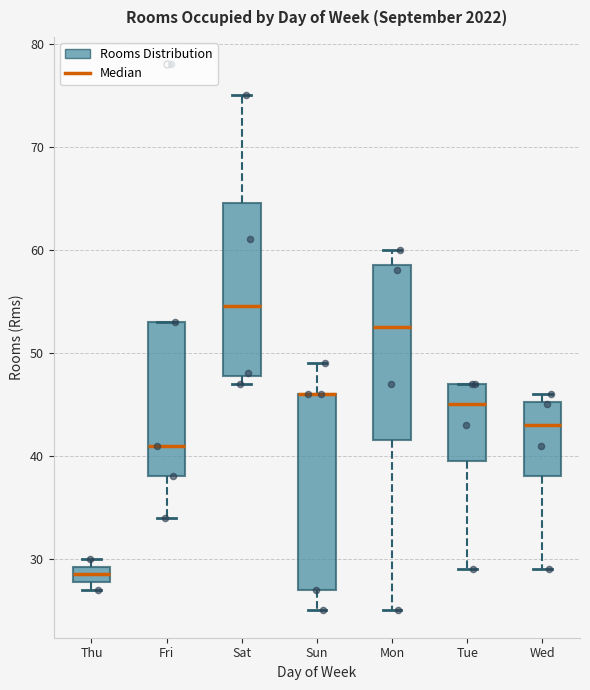

Reading left to right, read every box against the y-axis: the position of its median line, the range the box covers, and the ends of its whiskers. The values are not printed on the chart, so give them approximately, as read against the axis.

Thu: median 29 (inside the box), box 28 to 29, whiskers 27 to 30
Fri: median 41, box 38 to 53, whiskers 34 to 53
Sat: median 55, box 48 to 65, whiskers 47 to 75
Sun: median 46 (drawn on the box's upper edge), box 27 to 46, whiskers 25 to 49
Mon: median 53, box 42 to 59, whiskers 25 to 60
Tue: median 45, box 40 to 47, whiskers 29 to 47
Wed: median 43, box 38 to 45, whiskers 29 to 46